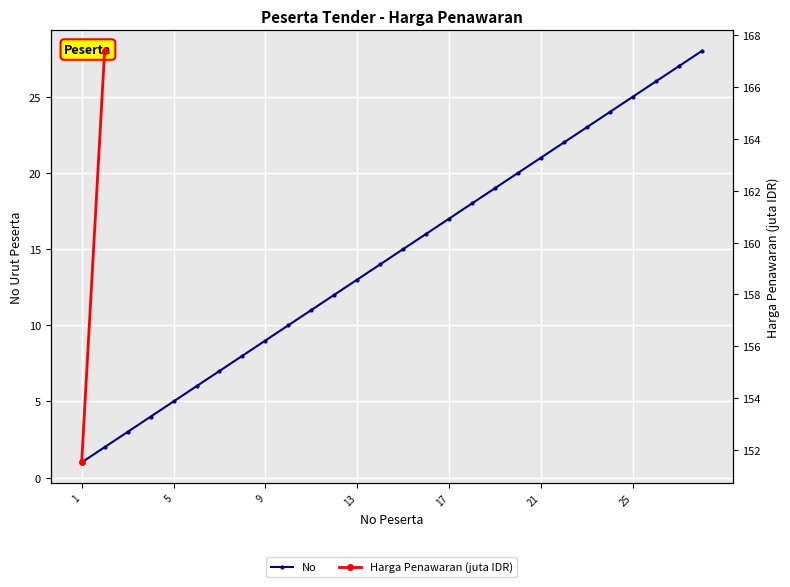

What is the greatest value displayed?

28